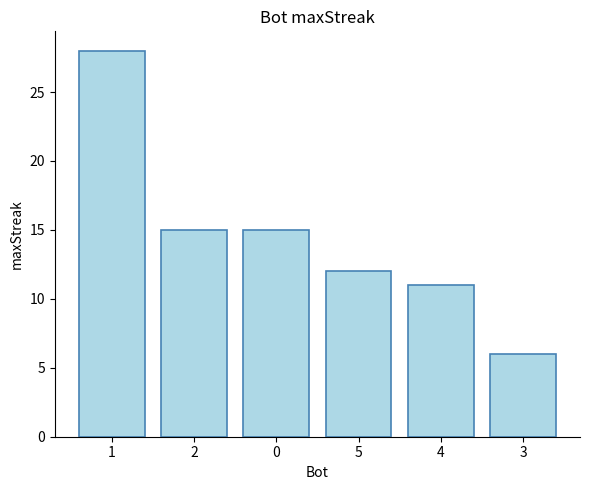

How many distinct data groups are displayed?

1